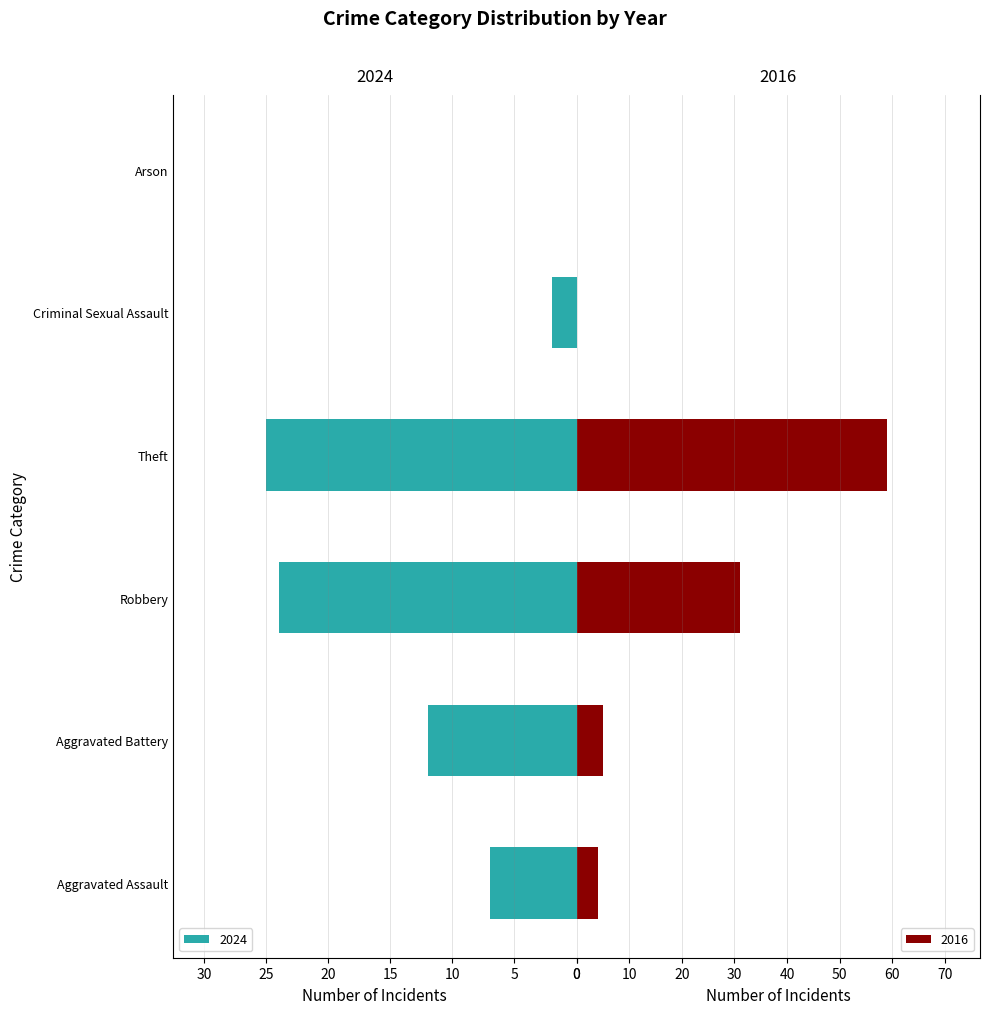

Which series changed the most between Aggravated Battery and Arson?

2024